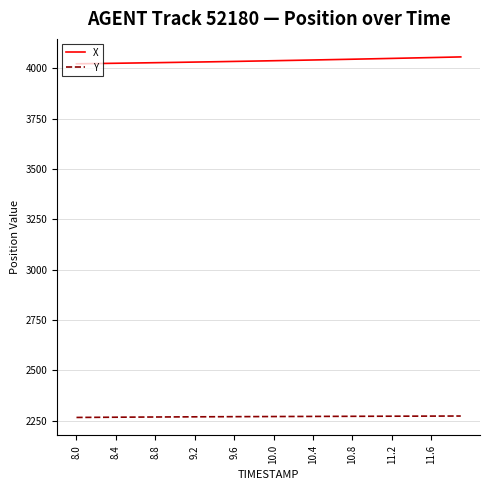

What is the maximum value shown in the chart?

4056.9